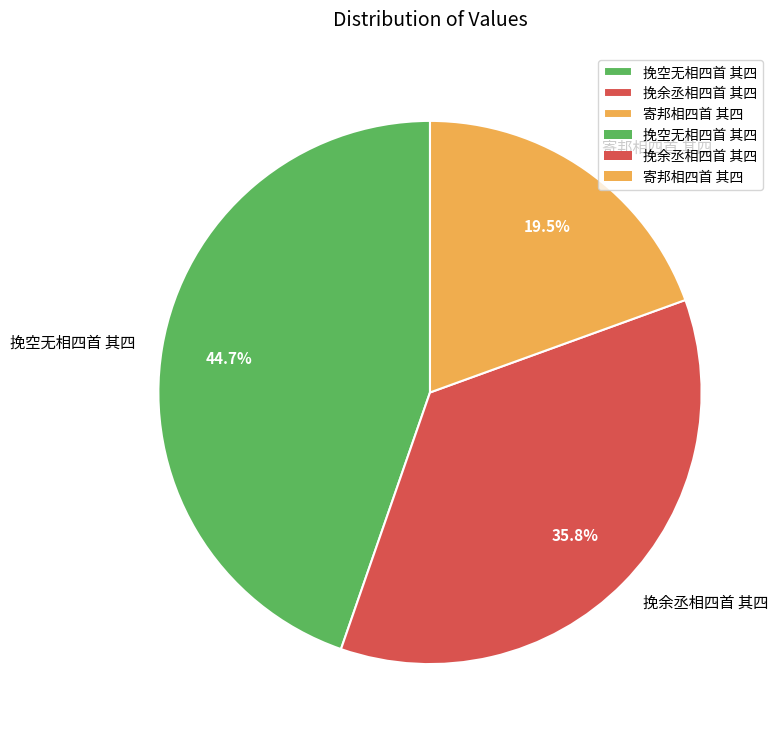

To the nearest percent, what is the difference between the 寄邦相四首 其四 and 挽余丞相四首 其四 slice percentages?

16%